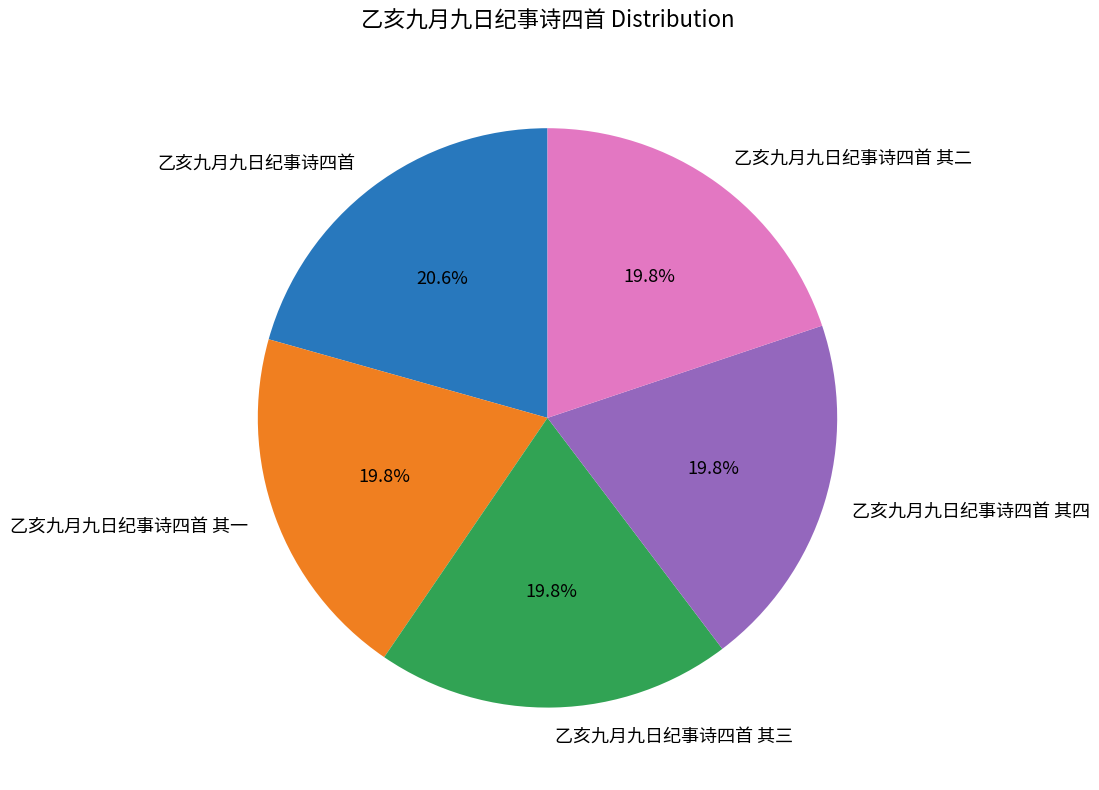

Which category has the biggest portion of the pie?

乙亥九月九日纪事诗四首